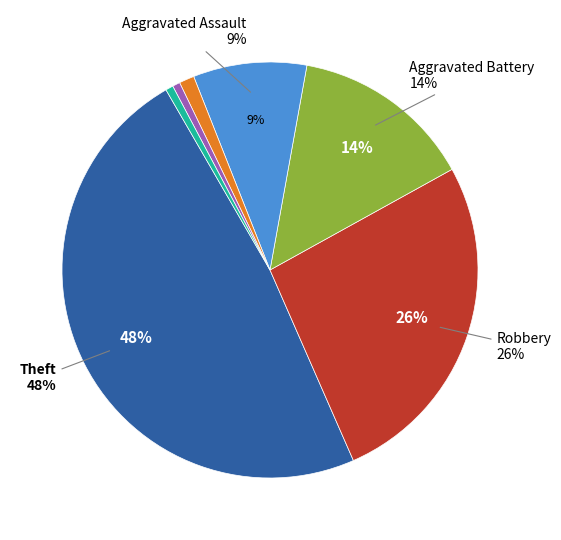

Which category has the smallest portion of the pie?

Homicide